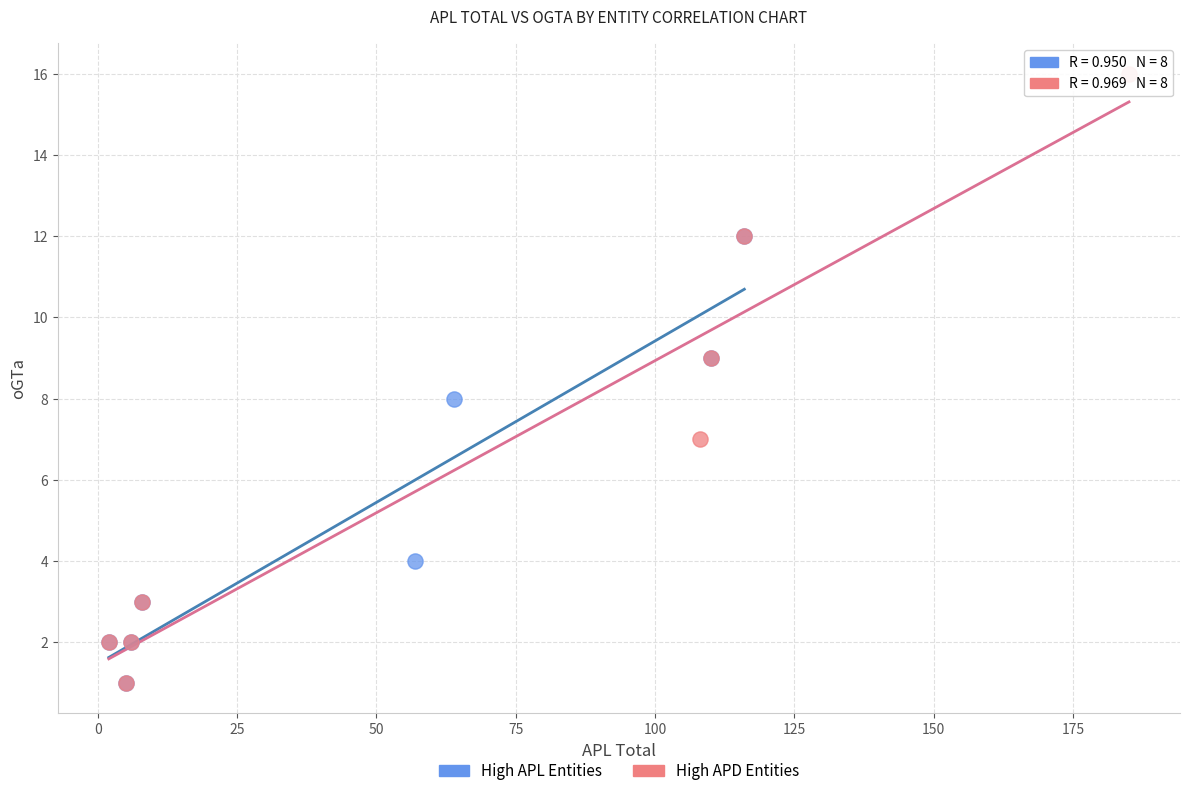

Which series contains the highest Y value?

High APD Entities